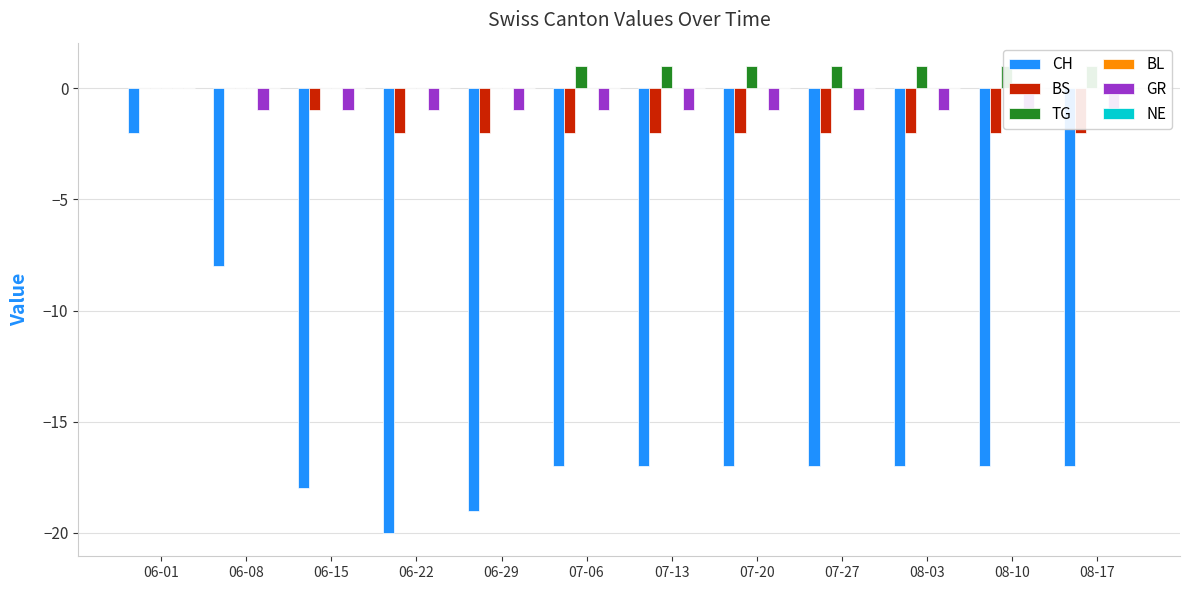

At which category is the sum across all series the highest?

06-01